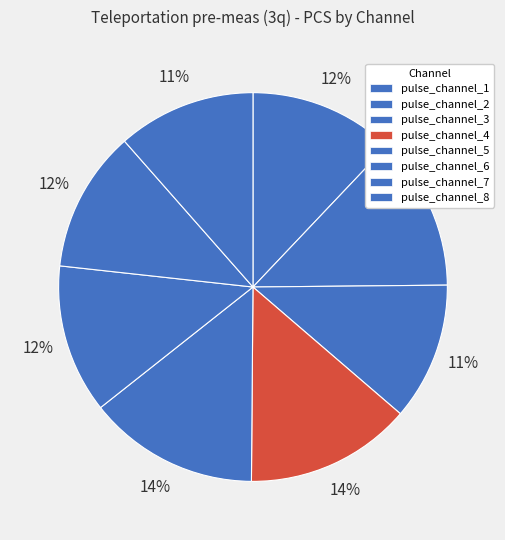

To the nearest percent, what is the average slice percentage?

12%